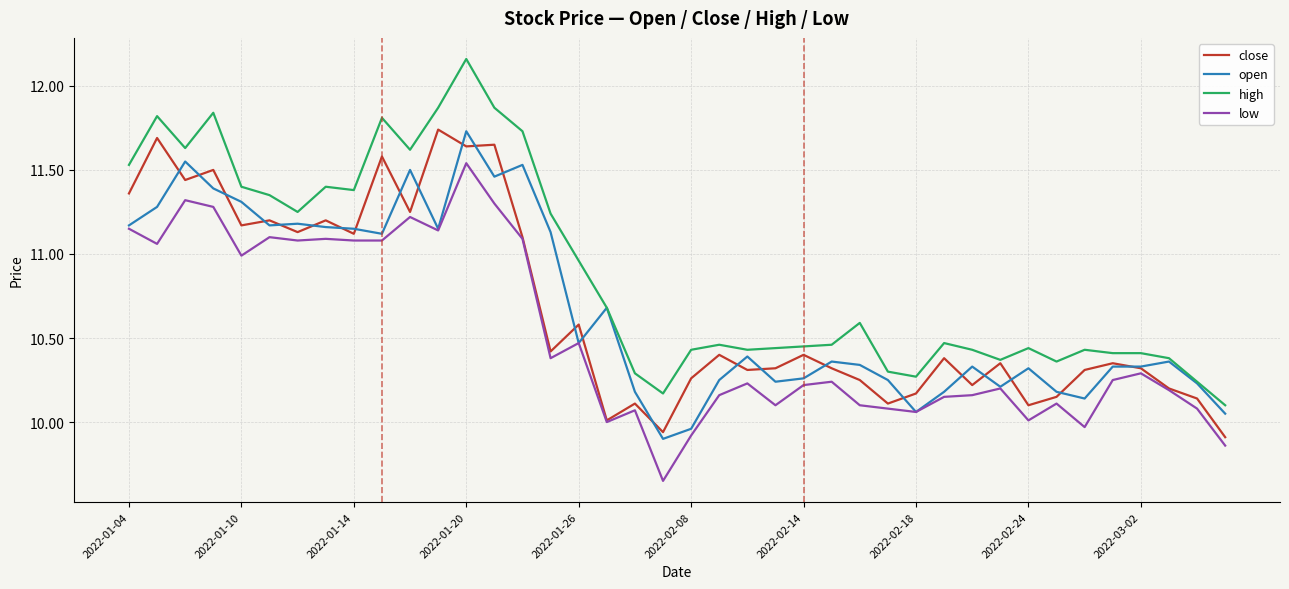

True or false: low and high intersect in this chart.

False